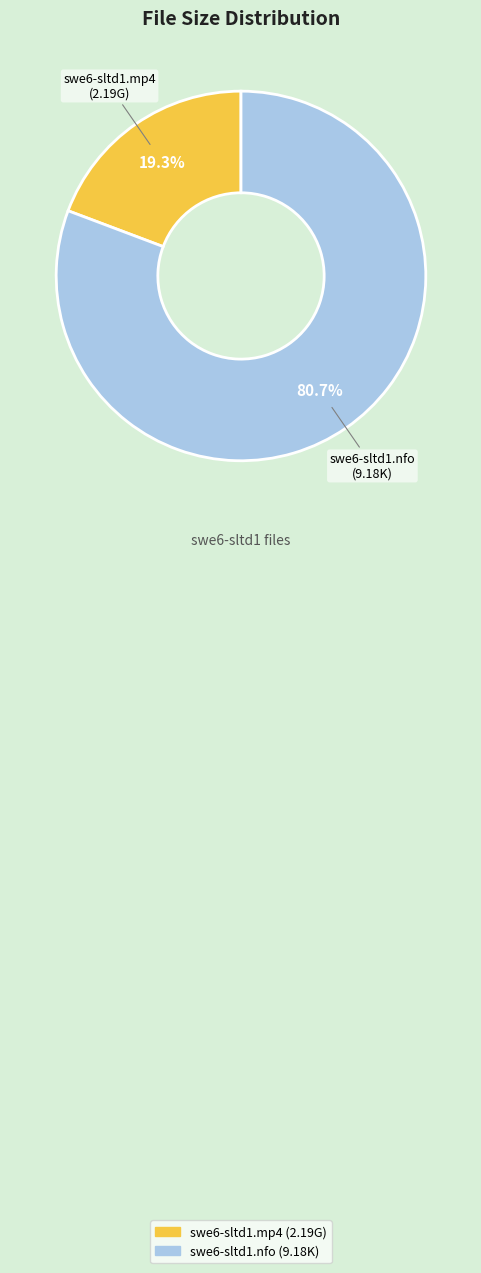

How much of the chart is everything except swe6-sltd1.mp4?

80.7%